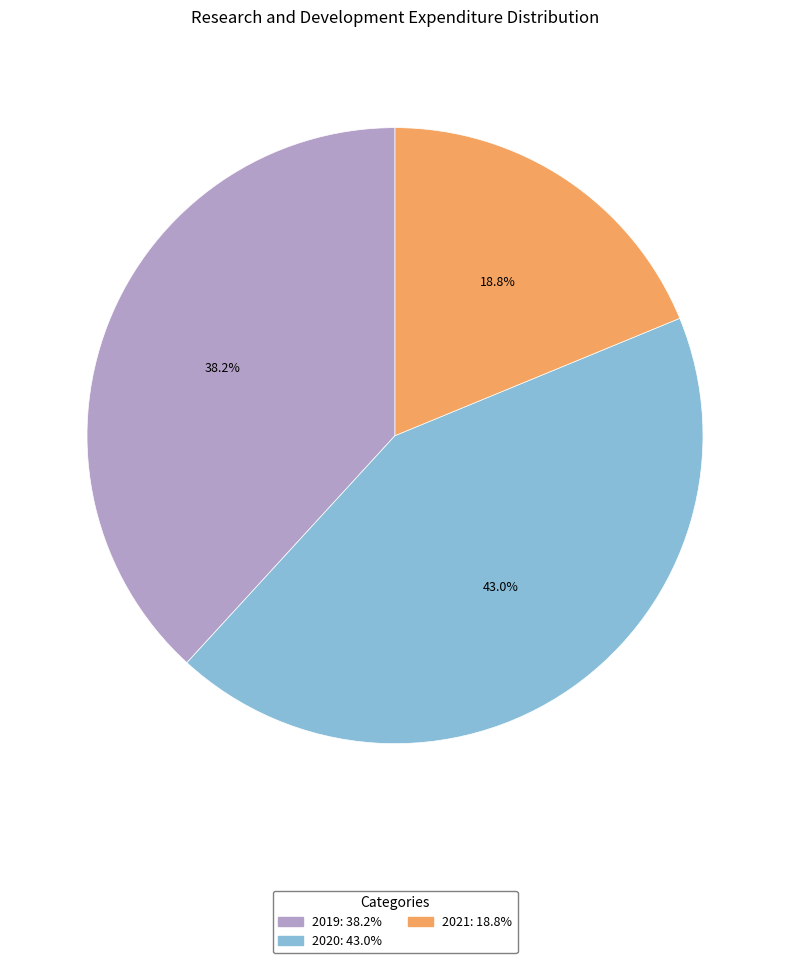

How many segments does this pie chart have?

3